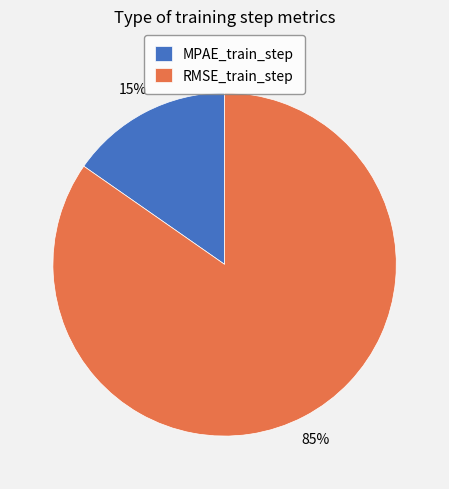

What percentage is the RMSE_train_step slice, to the nearest percent?

85%